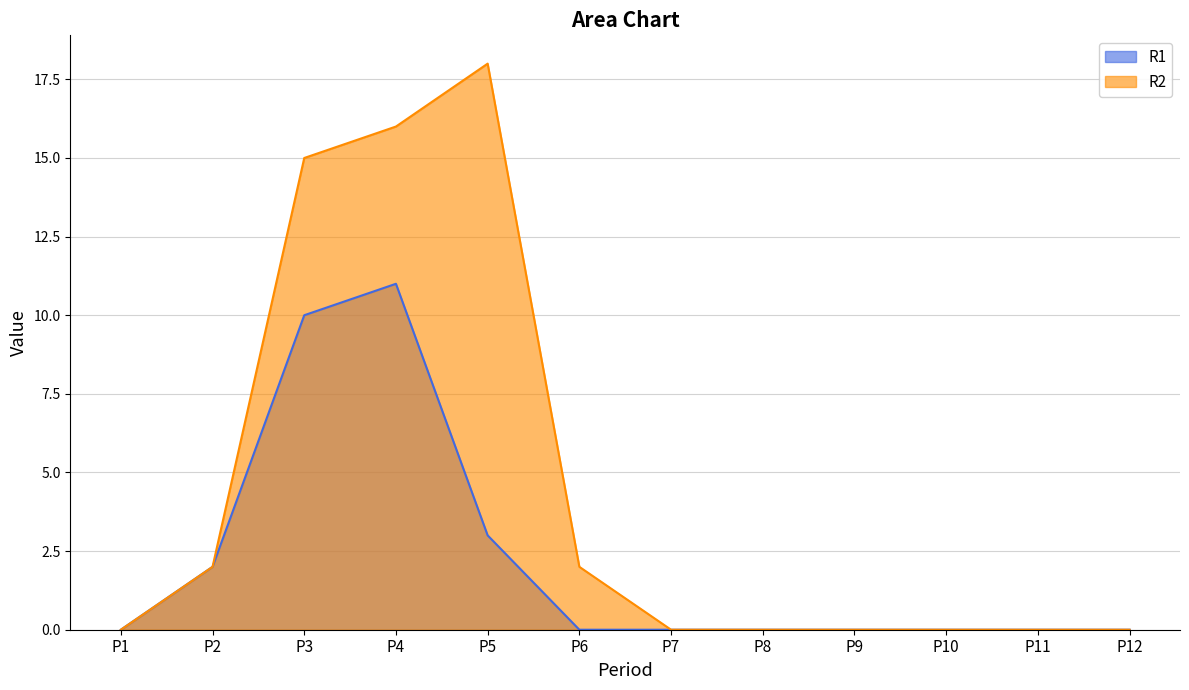

Is it true that R2 equals 11 at P7?

False